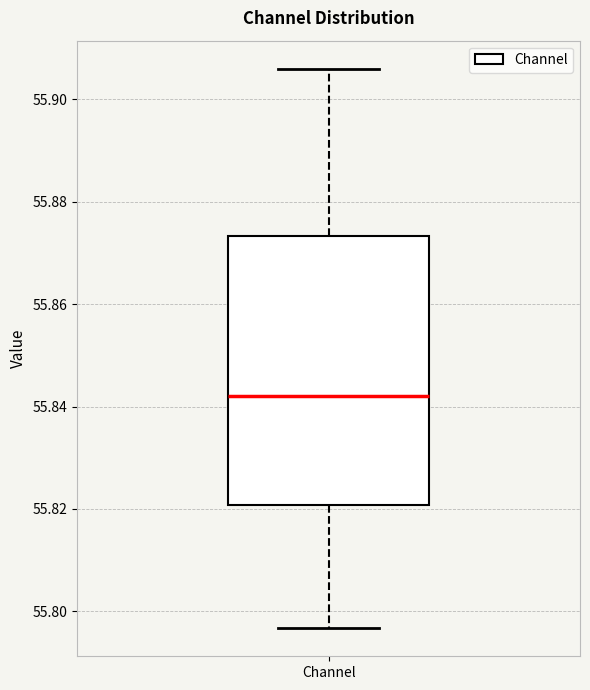

Read this box plot against the y-axis: the position of the median line, the range covered by the box, and the ends of both whiskers. The values are not printed on the chart, so give them approximately, as read against the axis.

median 55.842, box 55.820 to 55.874, whiskers 55.796 to 55.906